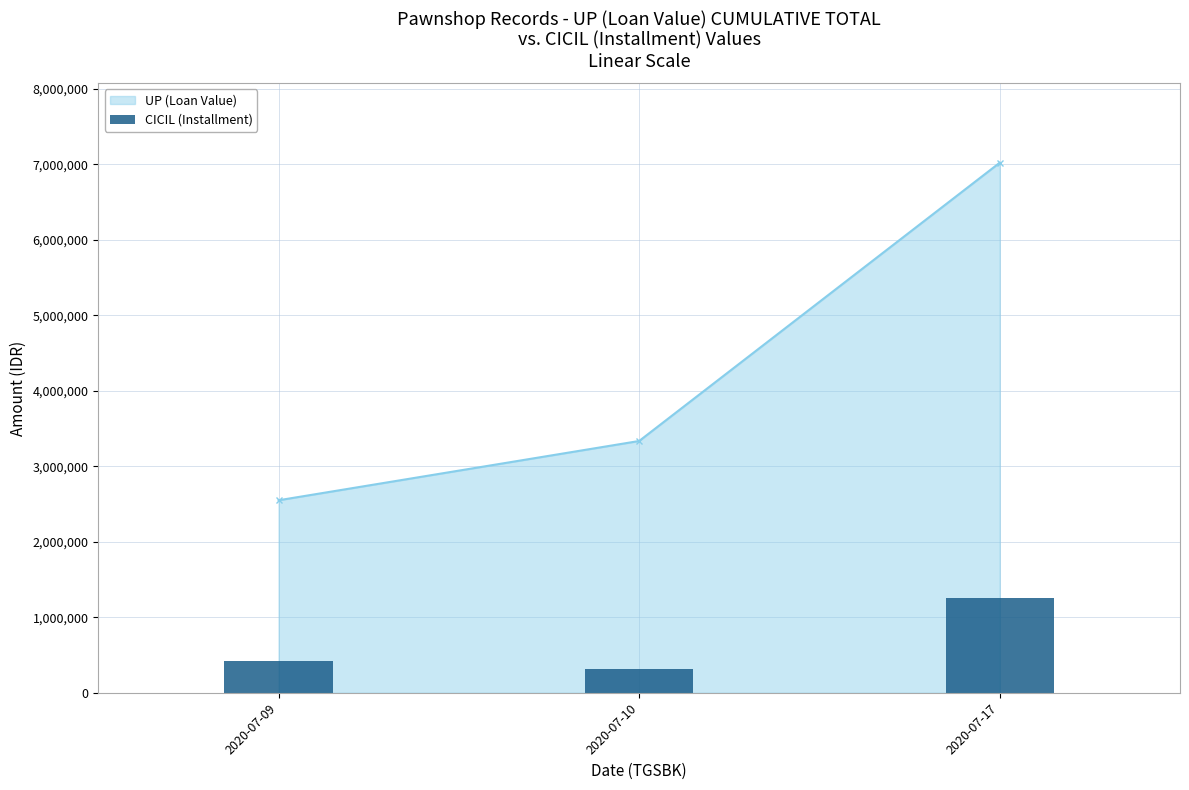

List the labels in order of UP (Loan Value) value, largest first.

2020-07-17, 2020-07-10, 2020-07-09